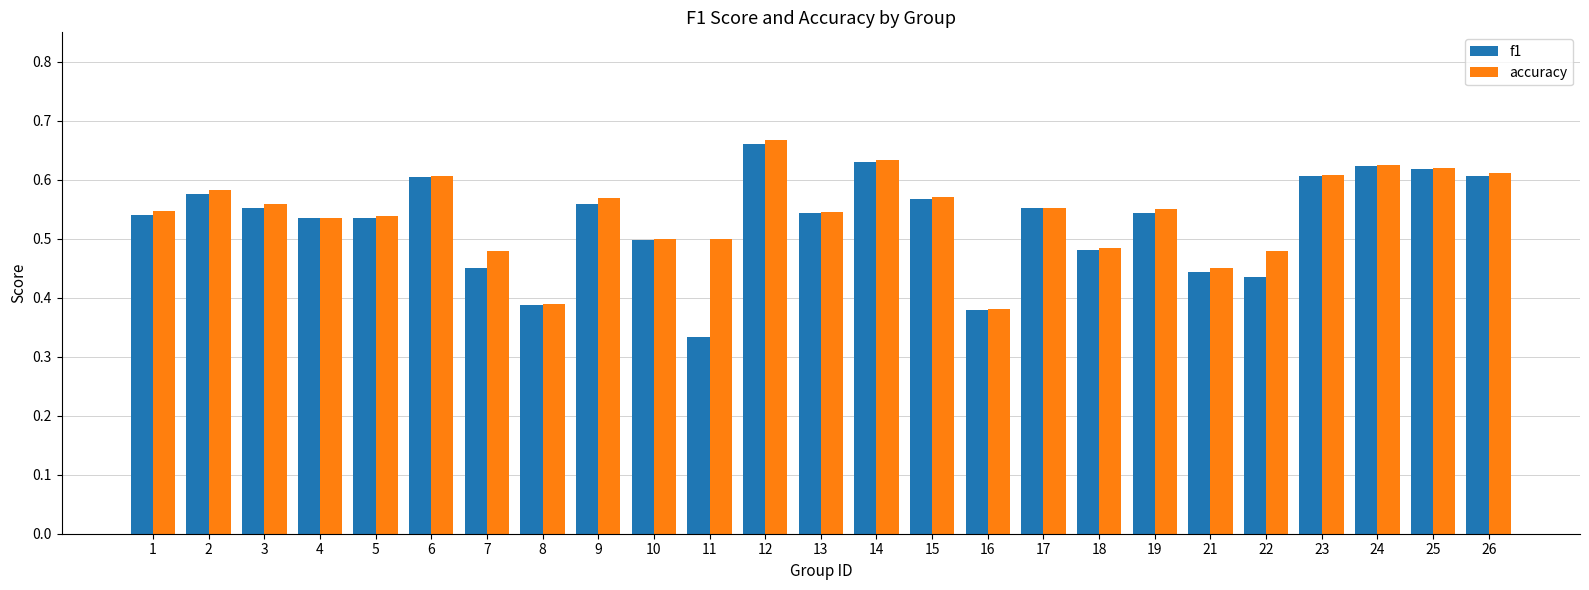

What are all the series names shown in the legend?

f1, accuracy